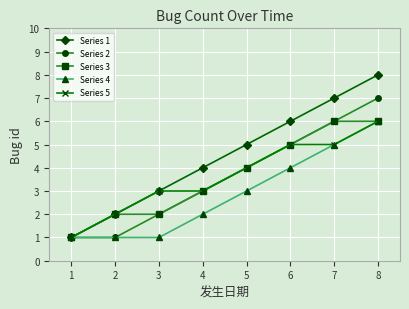

What is the smallest value displayed?

1